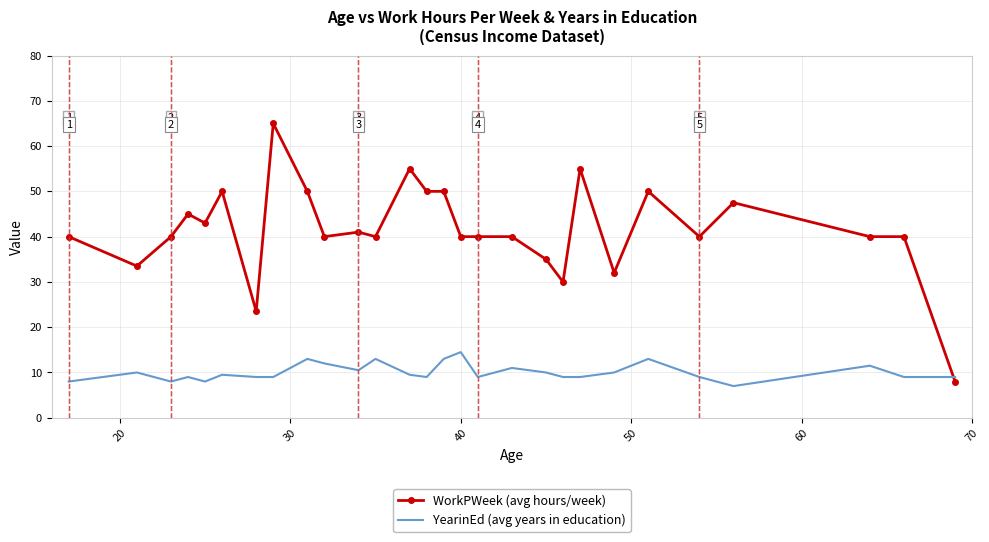

Which series has the widest spread of values?

WorkPWeek (avg hours/week)